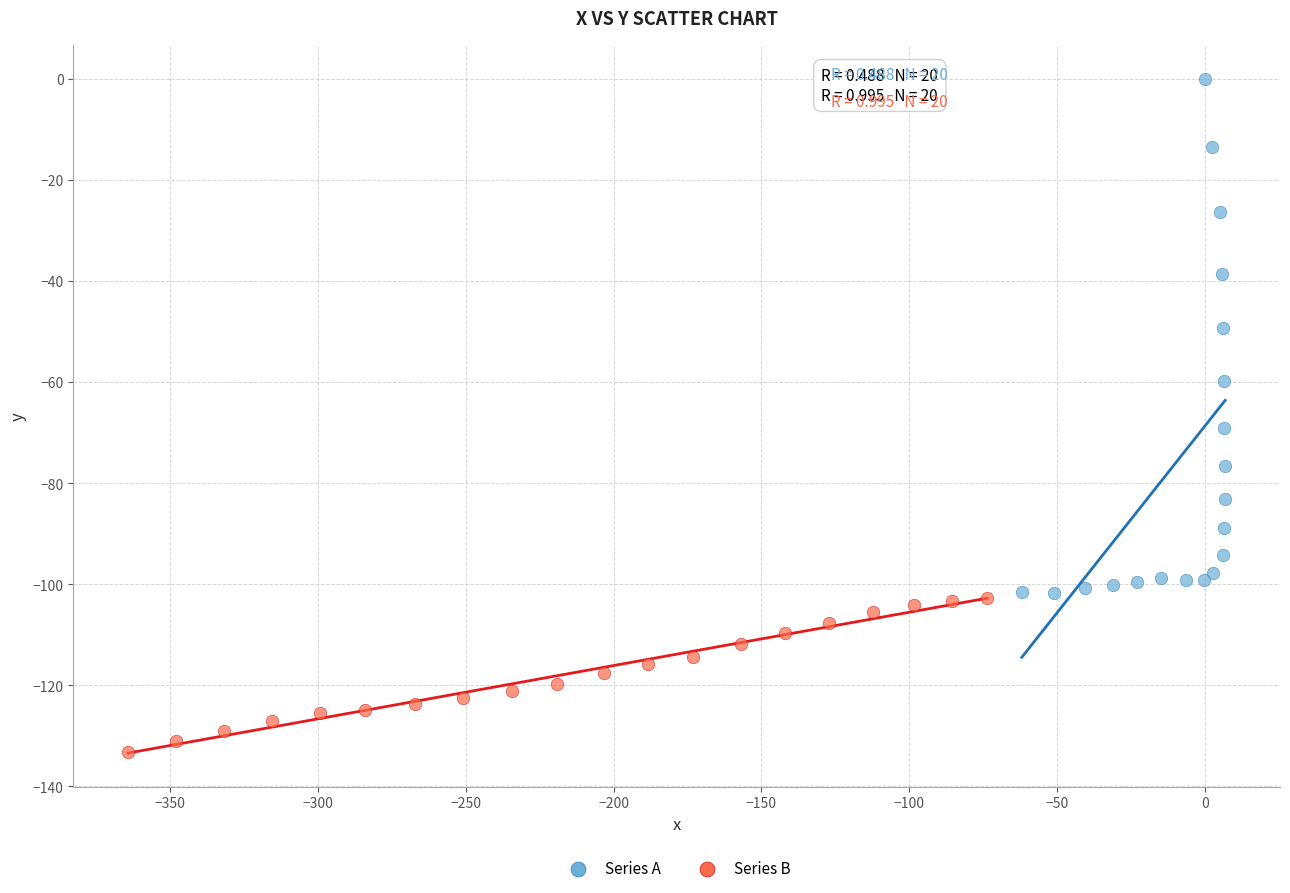

Which series contains the highest Y value?

Series A